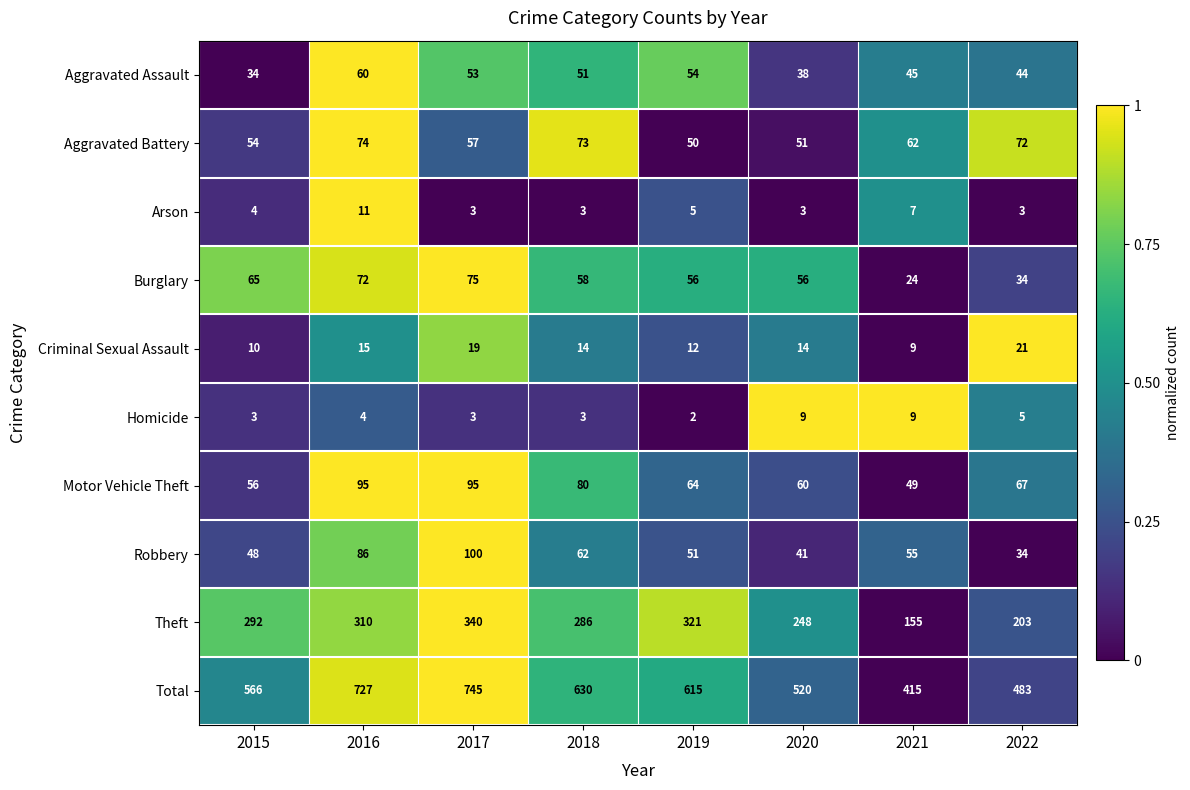

Where does the Motor Vehicle Theft series first go above 67?

2016